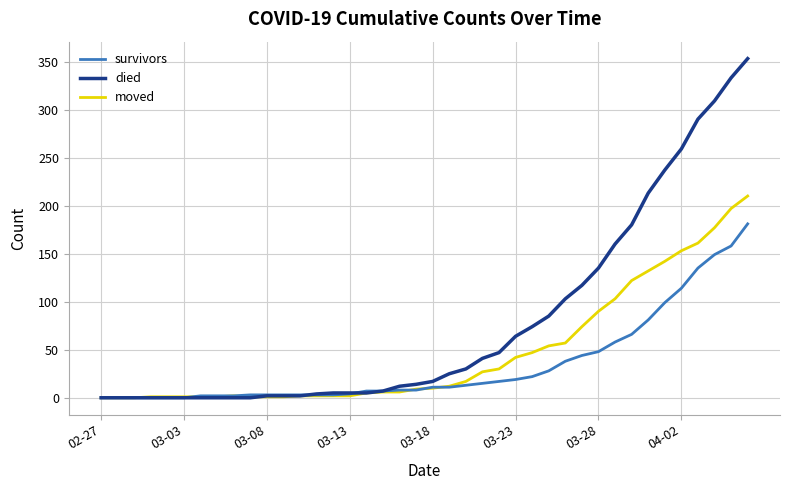

Which series has the largest range (max minus min)?

died